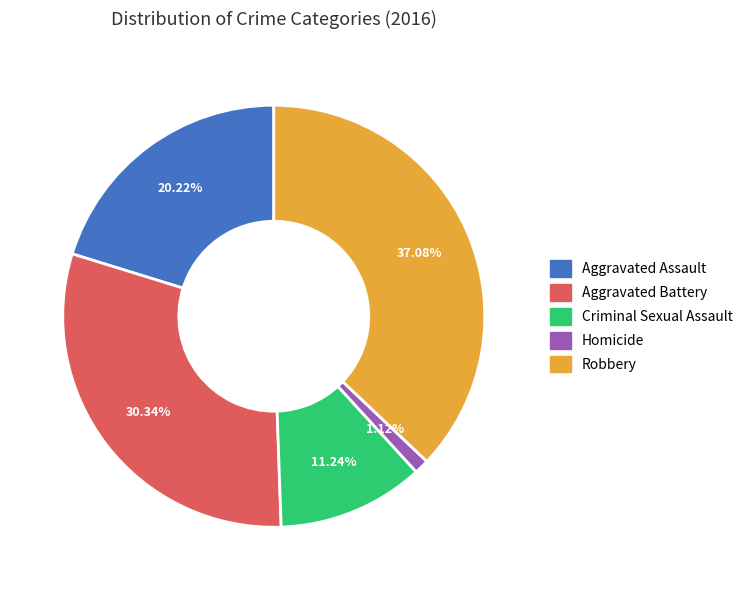

The Robbery slice represents 32% of the pie. True or false?

False